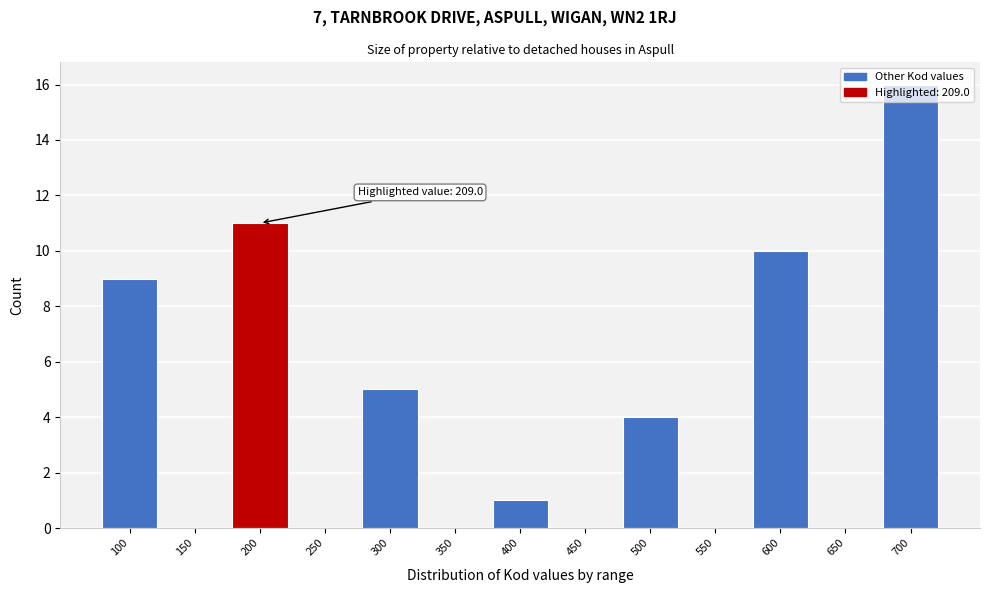

What is the change in value from 100 to 400?

-8